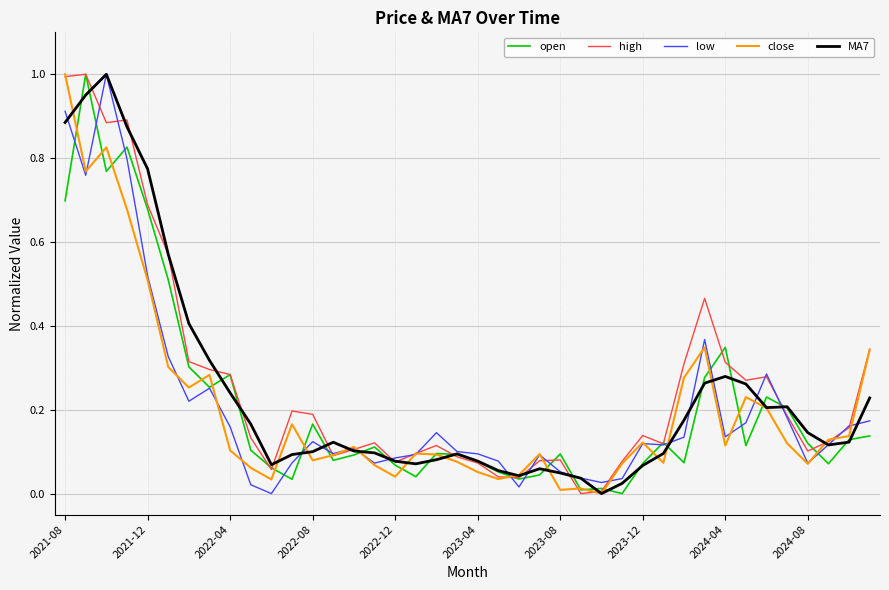

Does the chart display data point markers on the line(s)?

No